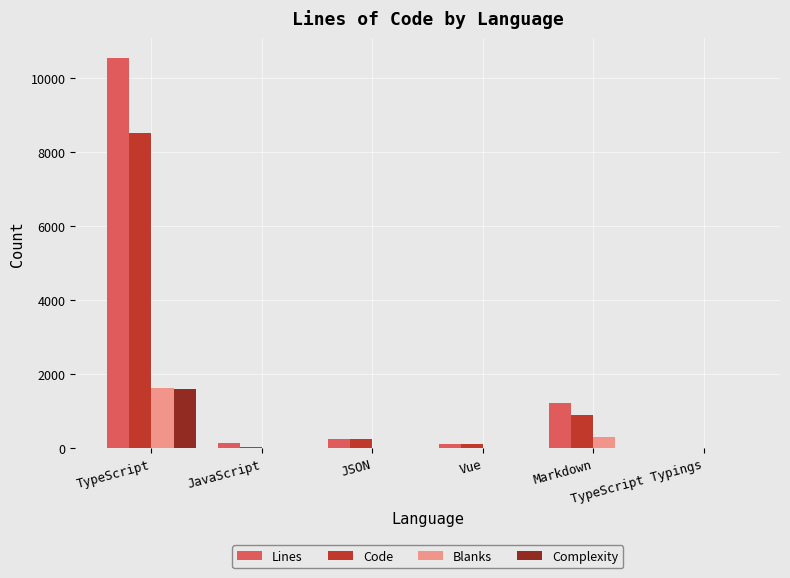

The value of Blanks at TypeScript is 1632. True or false?

True